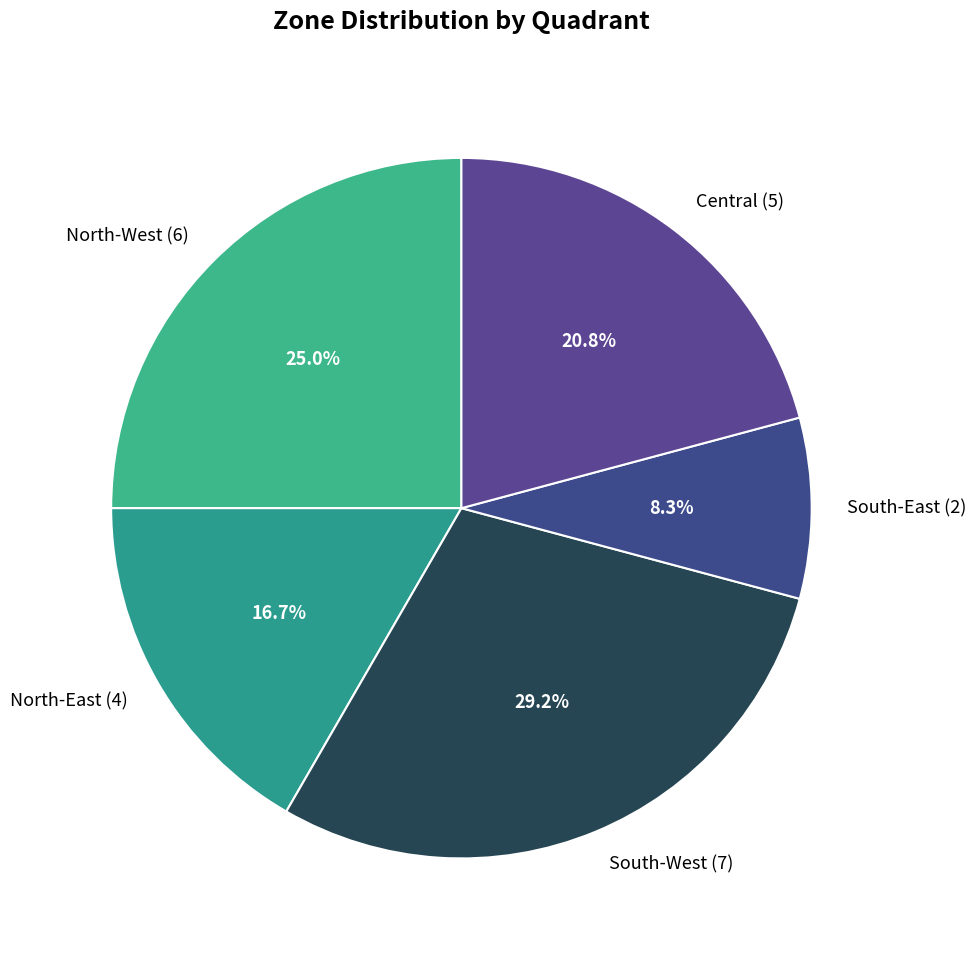

To the nearest percent, what is the difference between the largest and smallest slice percentages?

21%